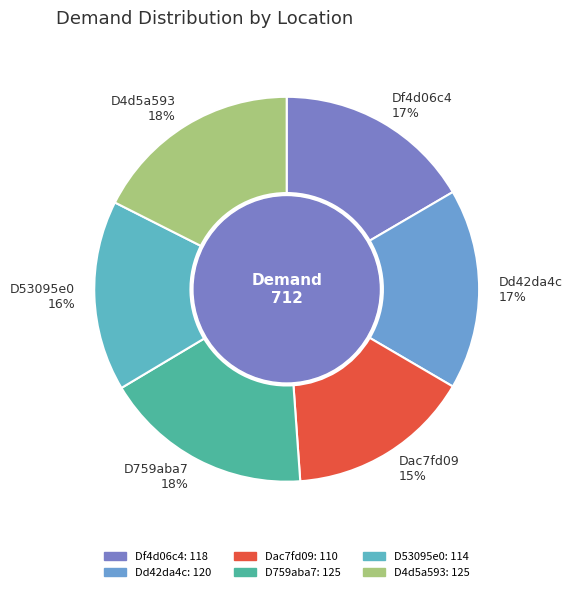

What percentage is the D53095e0 slice, to the nearest percent?

16%